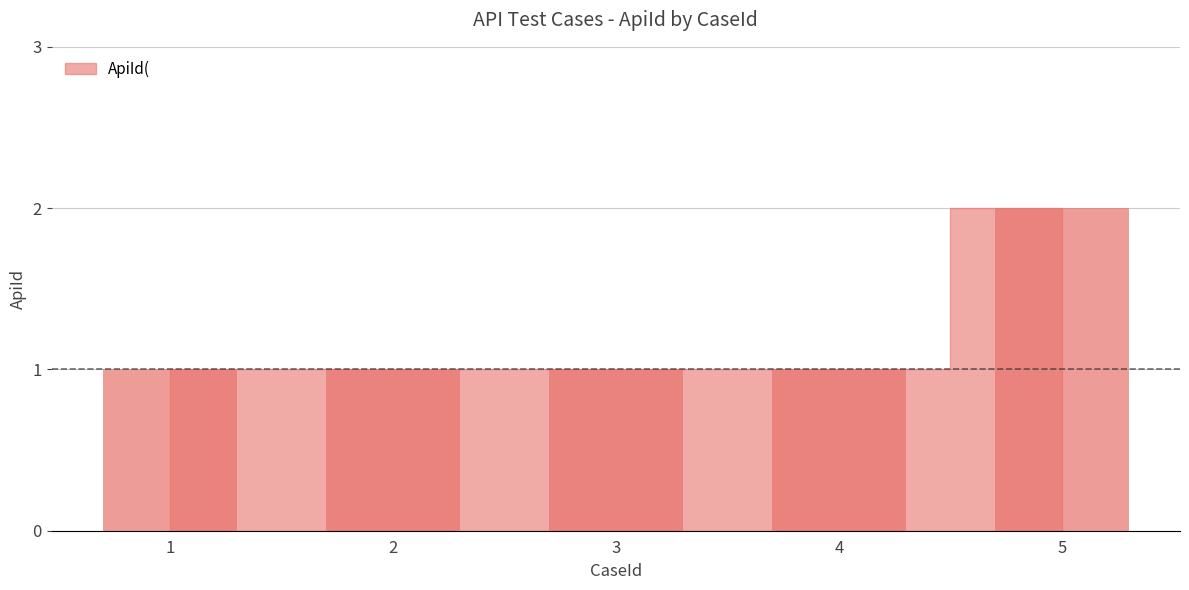

Approximately how many times larger is the value at 2 compared to 3?

1.0